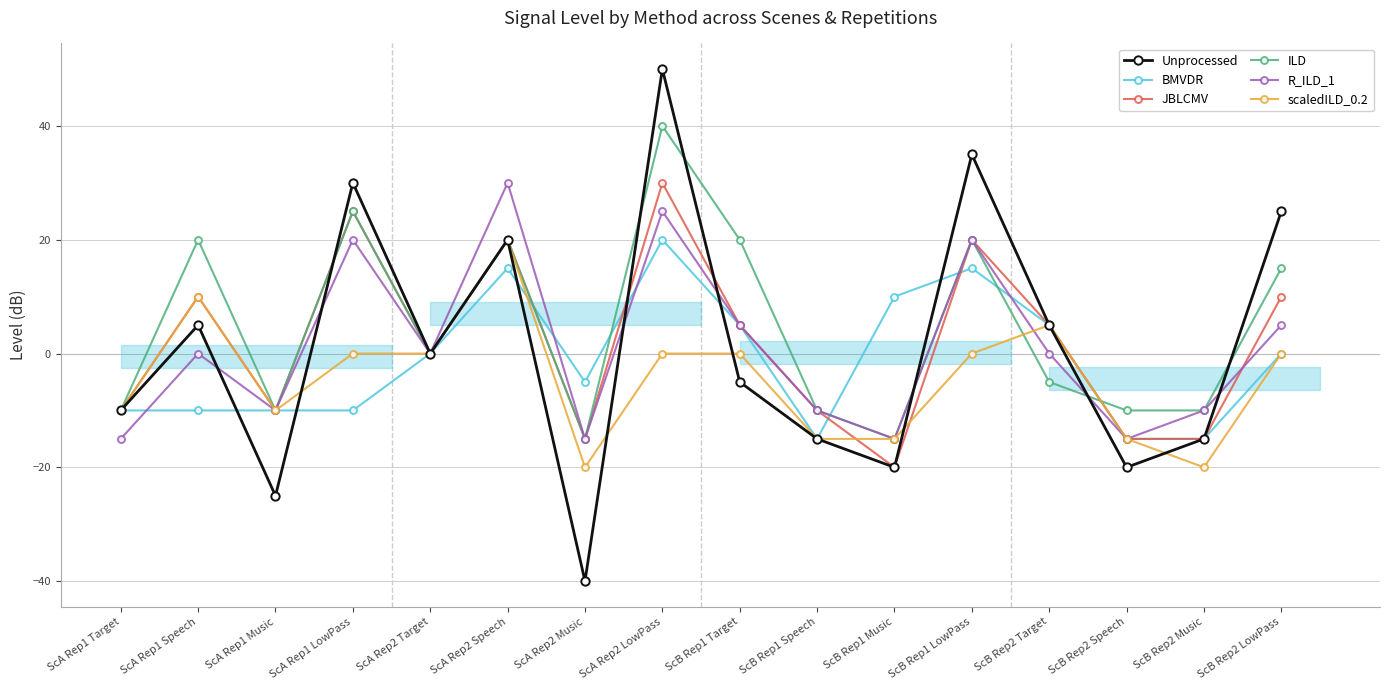

Where do BMVDR and JBLCMV first cross each other?

ScA Rep2 Speech and ScA Rep2 Music